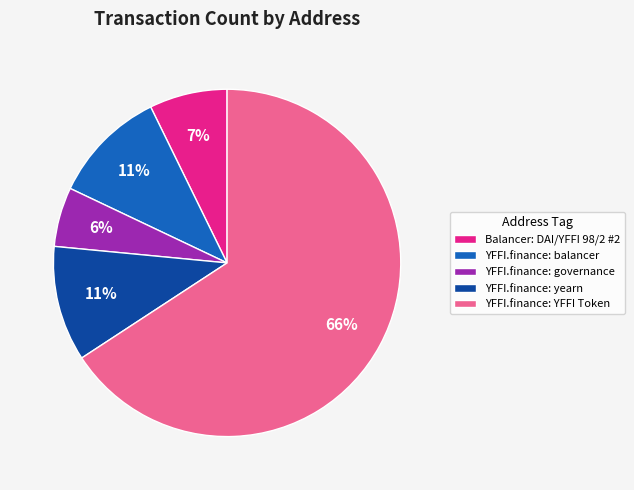

To the nearest percent, what is the average slice percentage?

20%